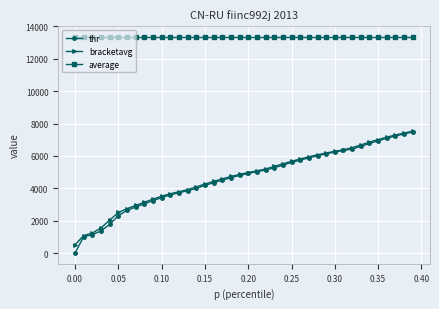

What is the highest value of the average series?

13343.0